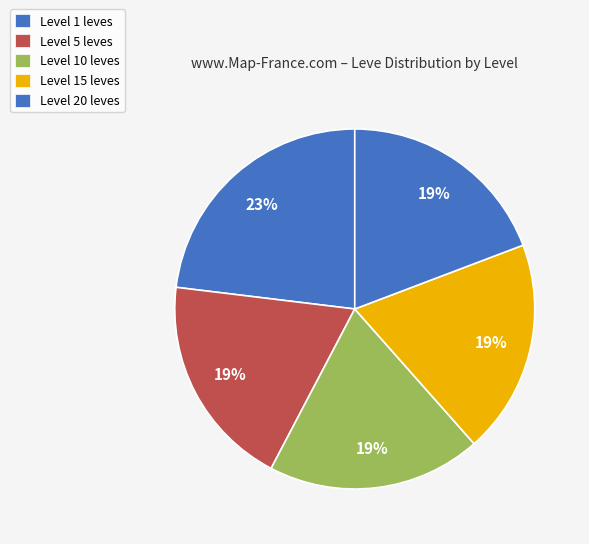

What is the largest slice in the pie chart?

Level 20